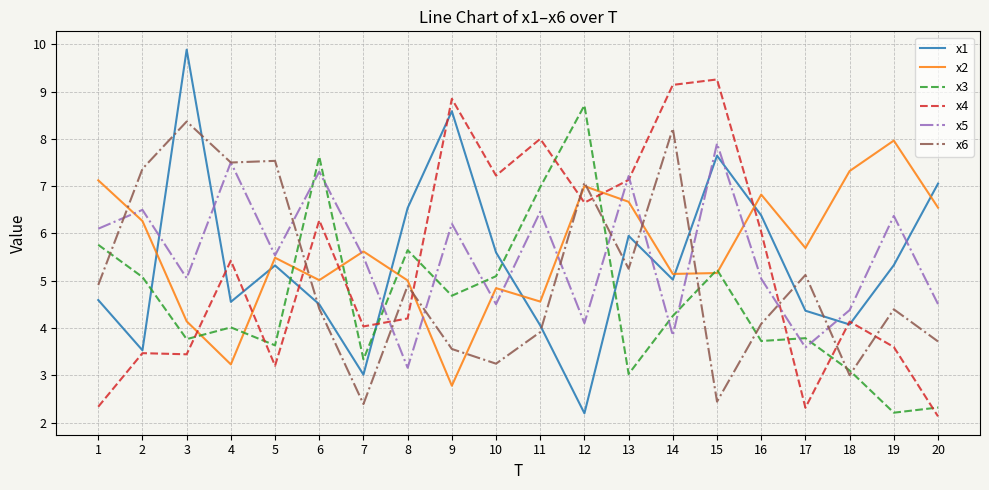

What is the maximum value shown in the chart?

9.9